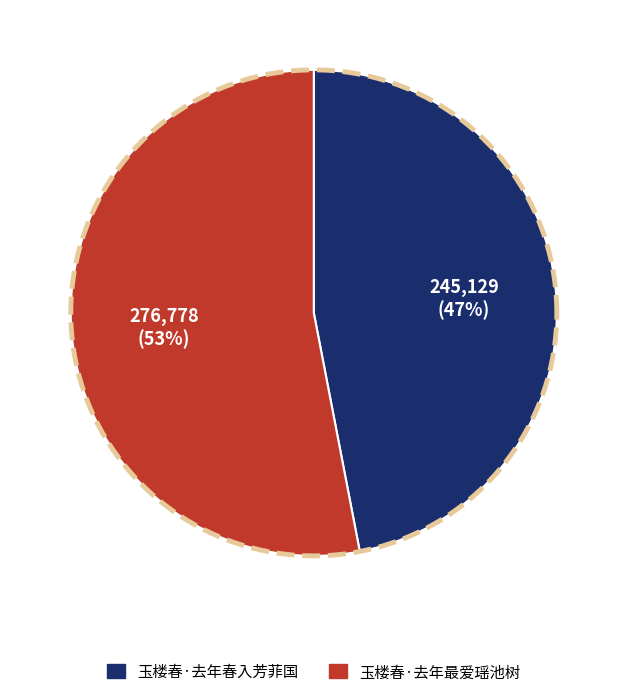

Which slice is the smallest?

玉楼春·去年春入芳菲国